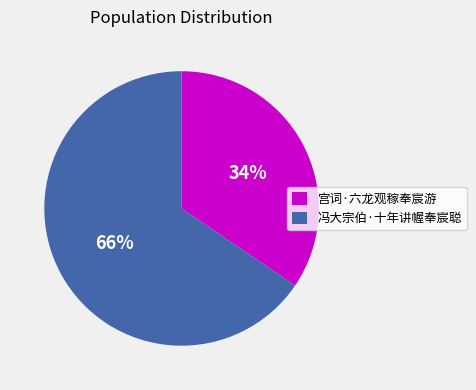

To the nearest percent, what is the average slice percentage?

50%